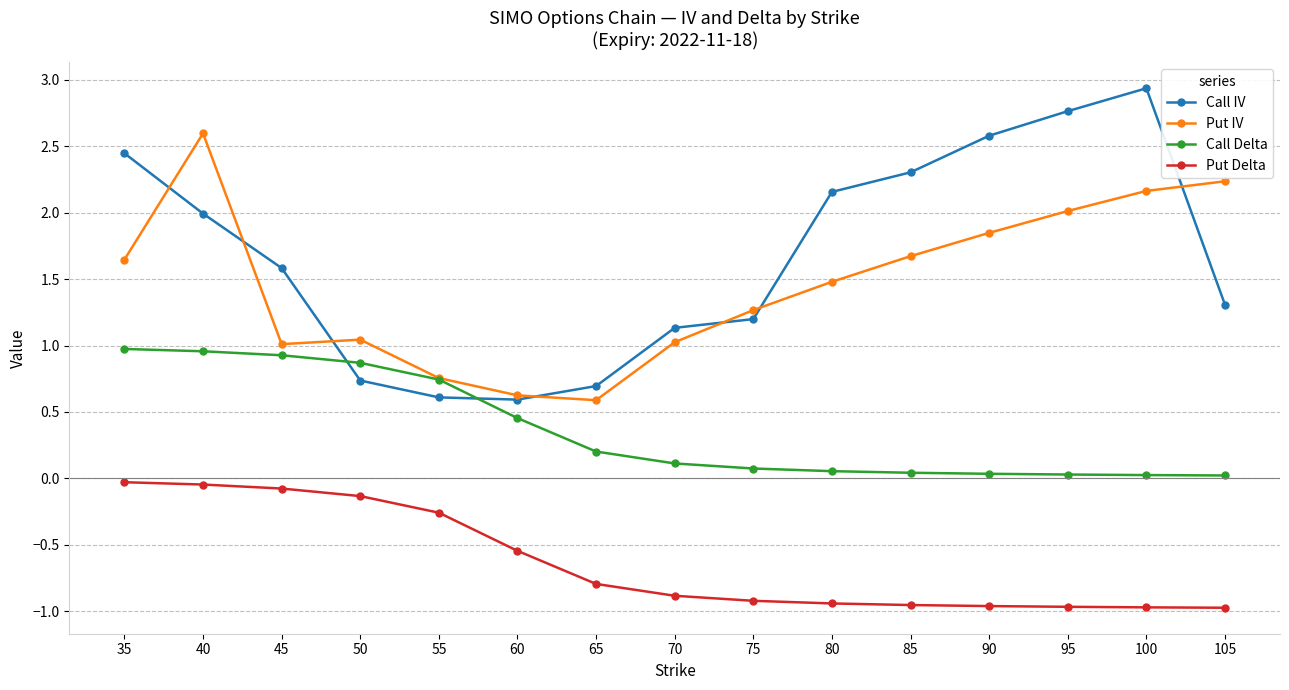

True or false: Call Delta has a value of 1.2 at 45.

False